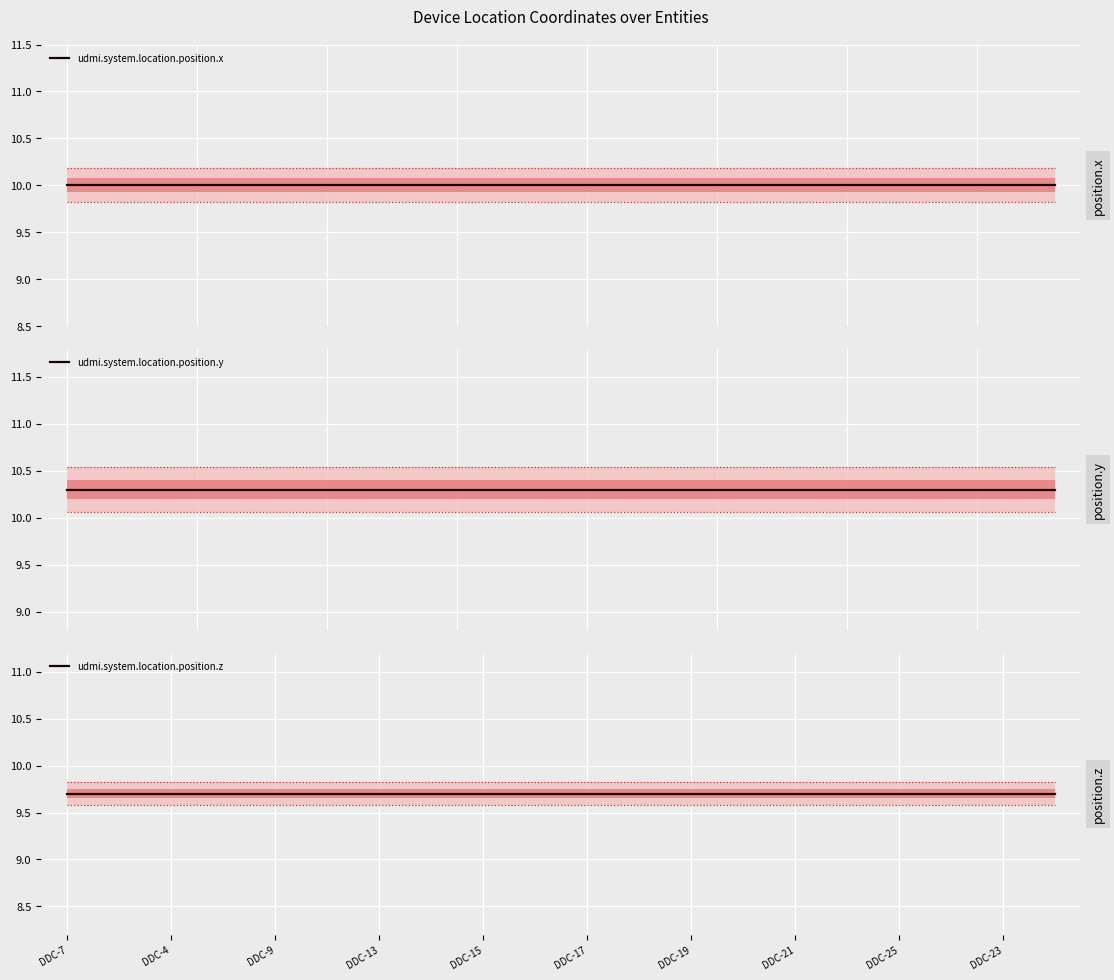

Reading right to left, transcribe all the data shown in this chart.

udmi.system.location.position.x: 10.0	10.0	10.0	10.0	10.0	10.0	10.0	10.0	10.0	10.0	10.0	10.0	10.0	10.0	10.0	10.0	10.0	10.0	10.0	10.0
udmi.system.location.position.y: 10.3	10.3	10.3	10.3	10.3	10.3	10.3	10.3	10.3	10.3	10.3	10.3	10.3	10.3	10.3	10.3	10.3	10.3	10.3	10.3
udmi.system.location.position.z: 9.7	9.7	9.7	9.7	9.7	9.7	9.7	9.7	9.7	9.7	9.7	9.7	9.7	9.7	9.7	9.7	9.7	9.7	9.7	9.7